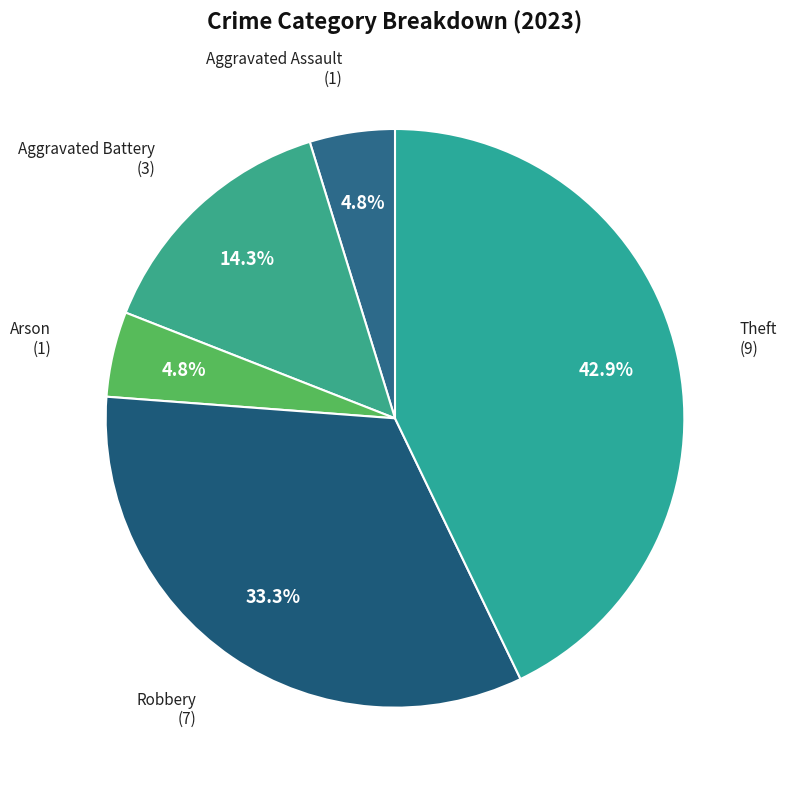

The Robbery slice represents 25% of the pie. True or false?

False